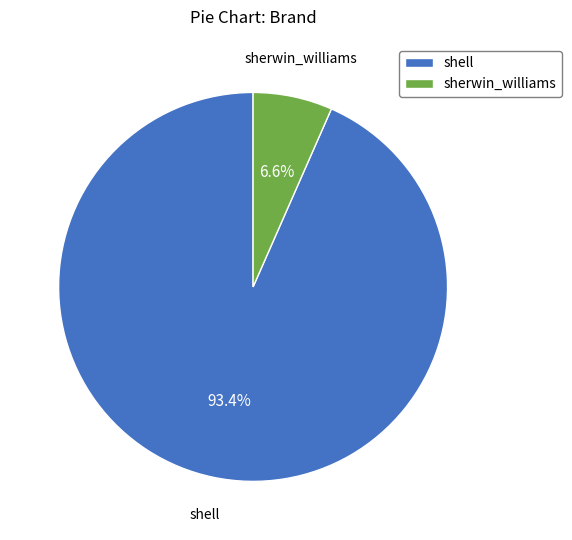

Which slice is the smallest?

sherwin_williams